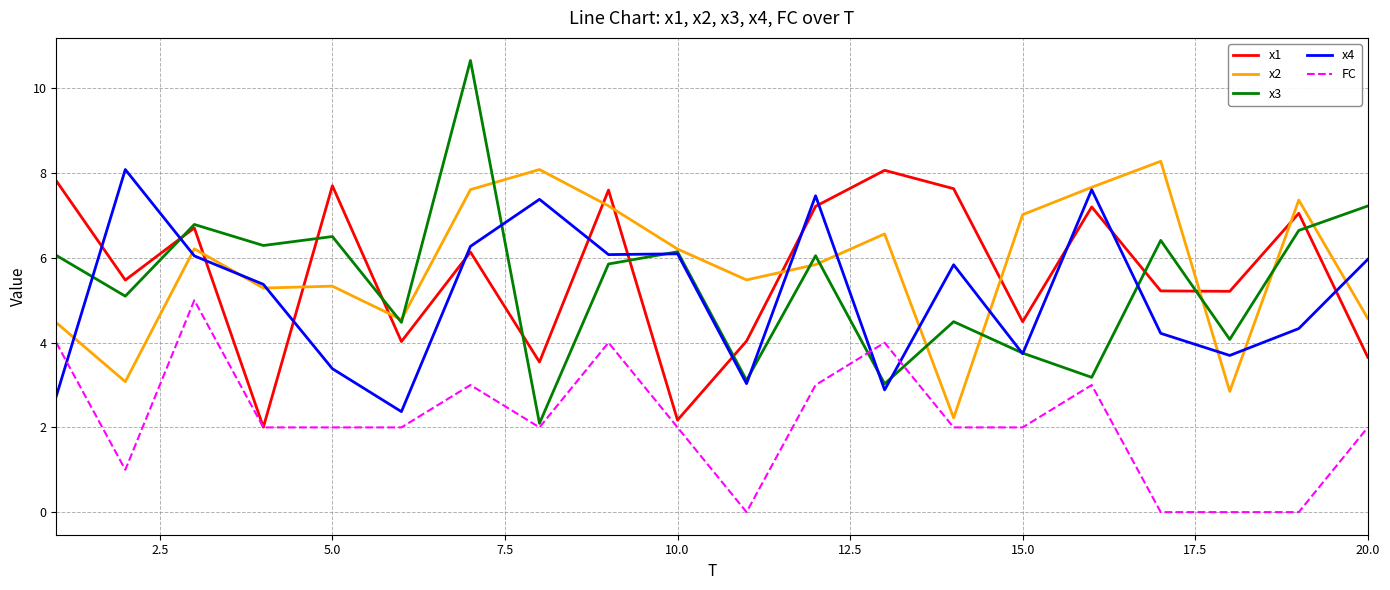

How many lines are shown in the chart?

5